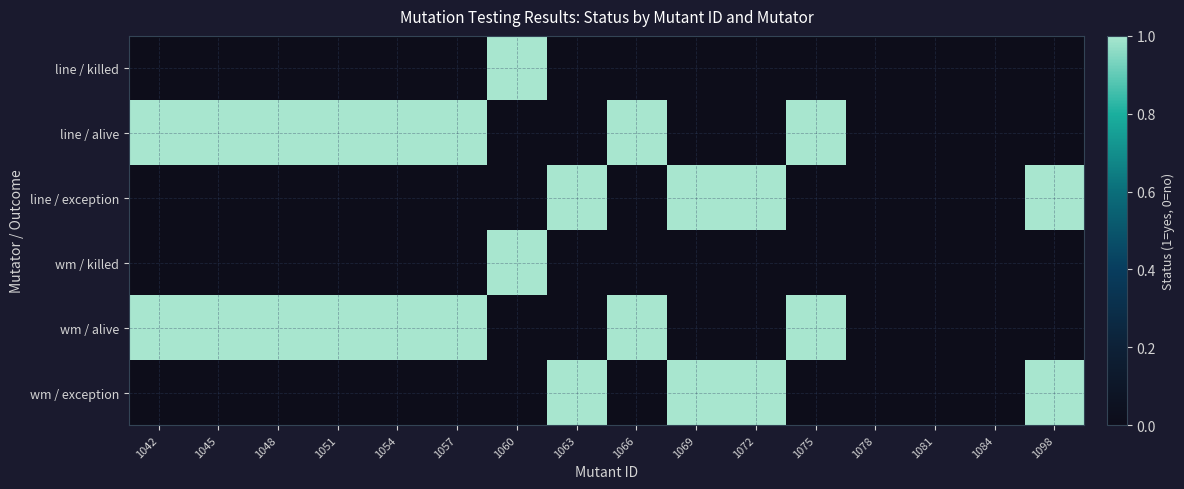

How many data points does each series have?

16